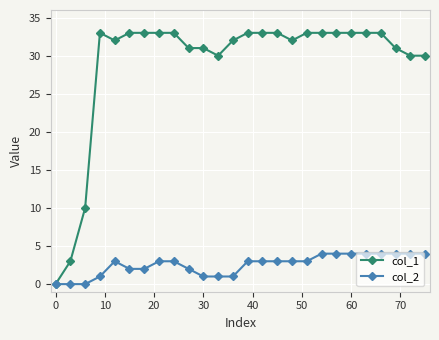

What are all the series names shown in the legend?

col_1, col_2